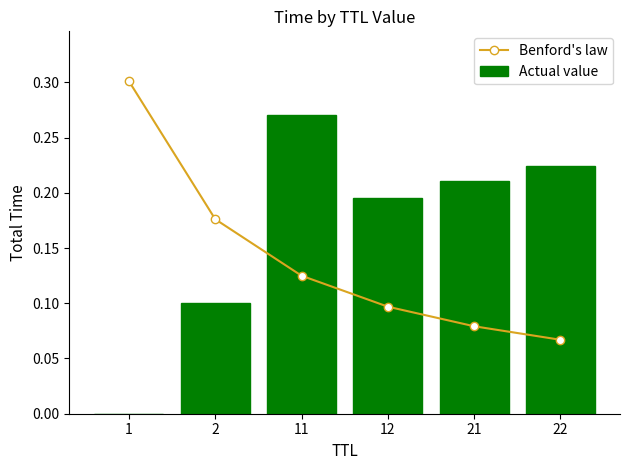

What is the difference between the Actual value values at 11 and 21?

0.1